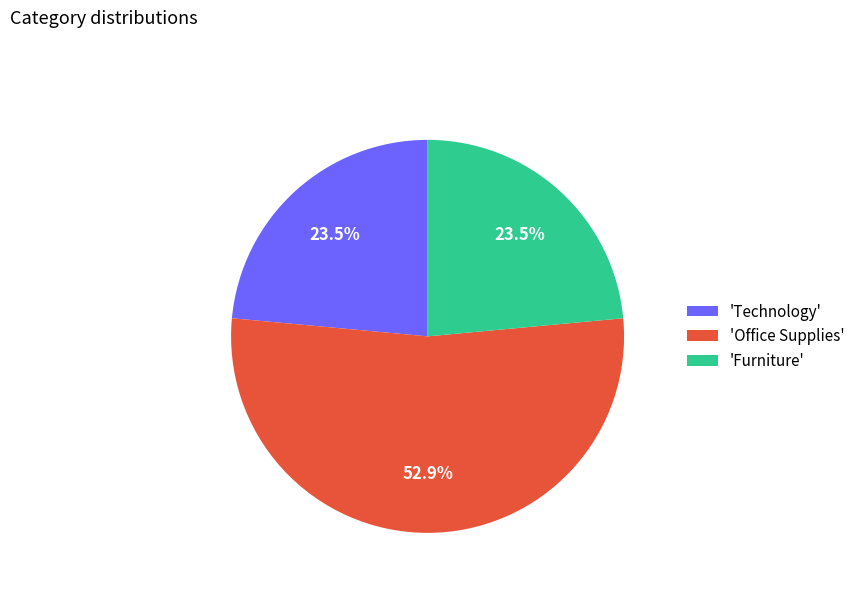

Which has a higher value, 'Office Supplies' or 'Technology'?

'Office Supplies'